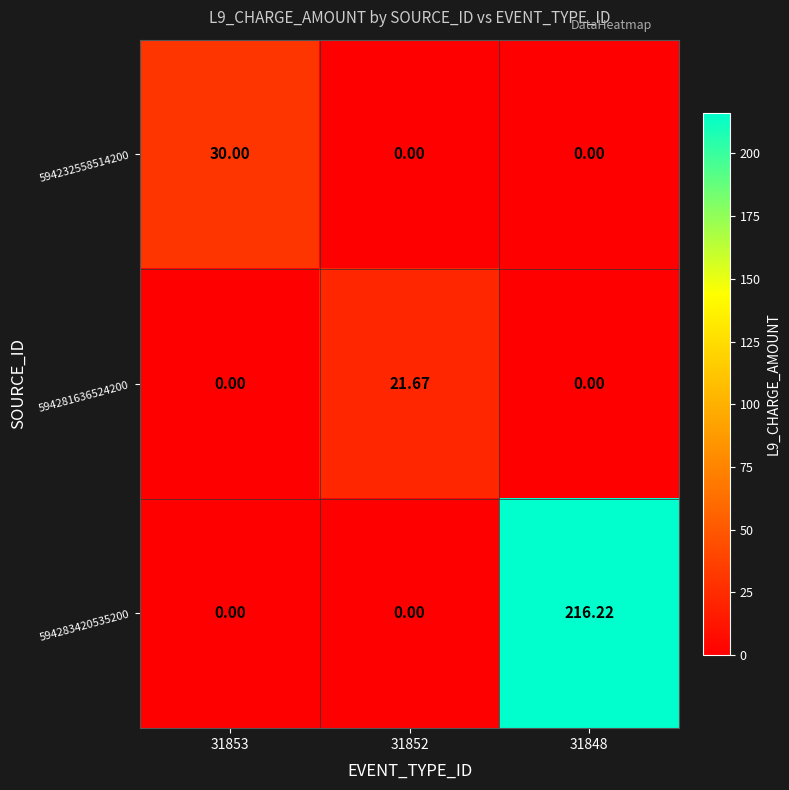

At which category is the sum across all series the highest?

31848